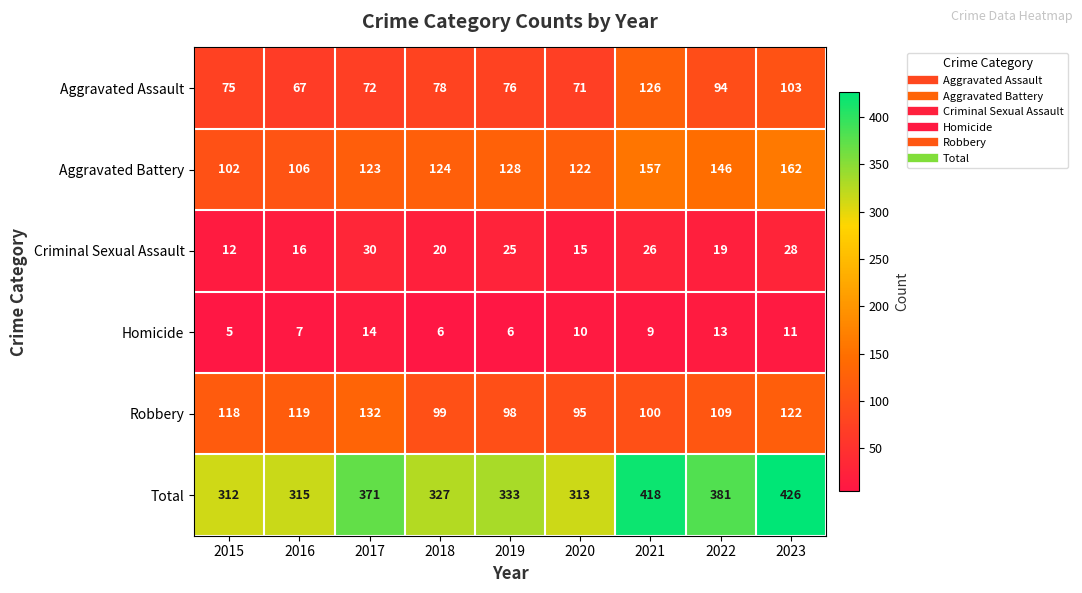

Read the Total value at 2019.

333